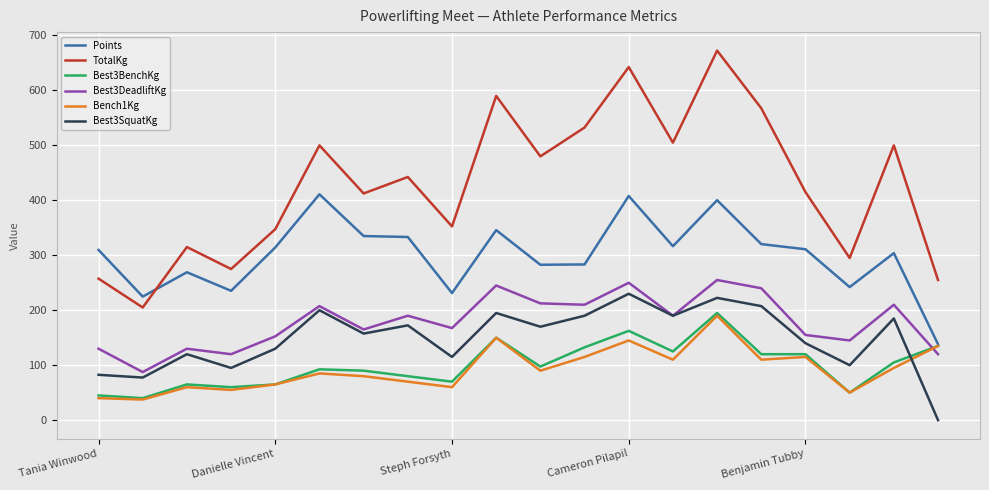

True or false: Bench1Kg and TotalKg intersect in this chart.

False